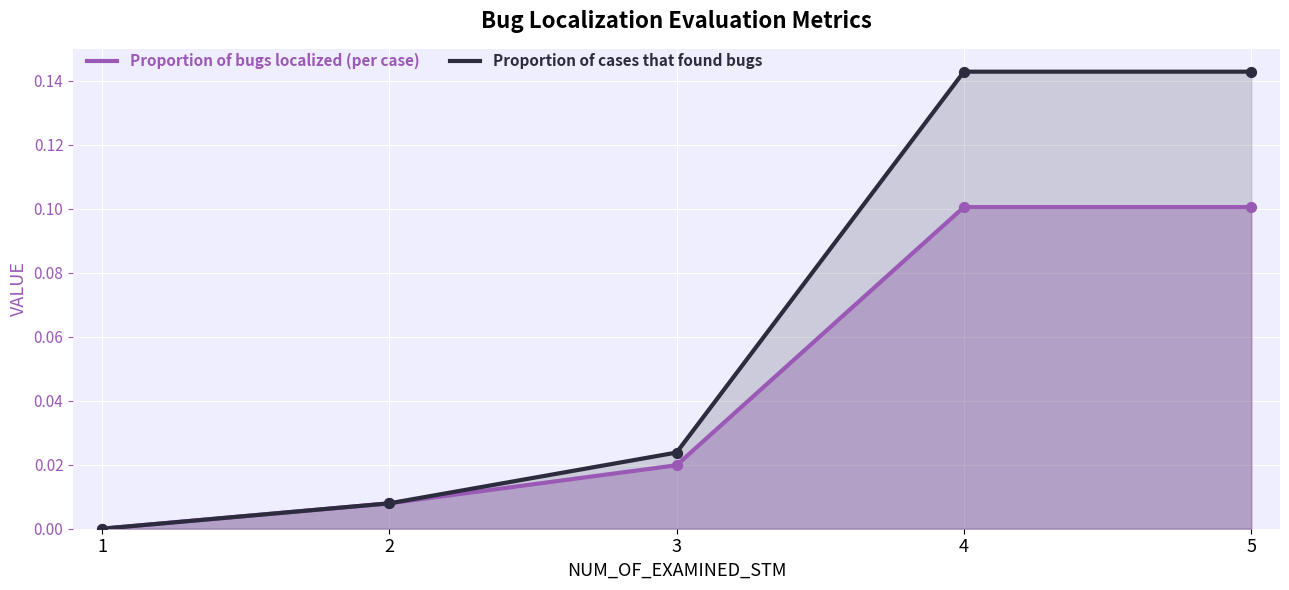

Which series reaches the minimum Y coordinate?

Proportion of bugs localized (per case)